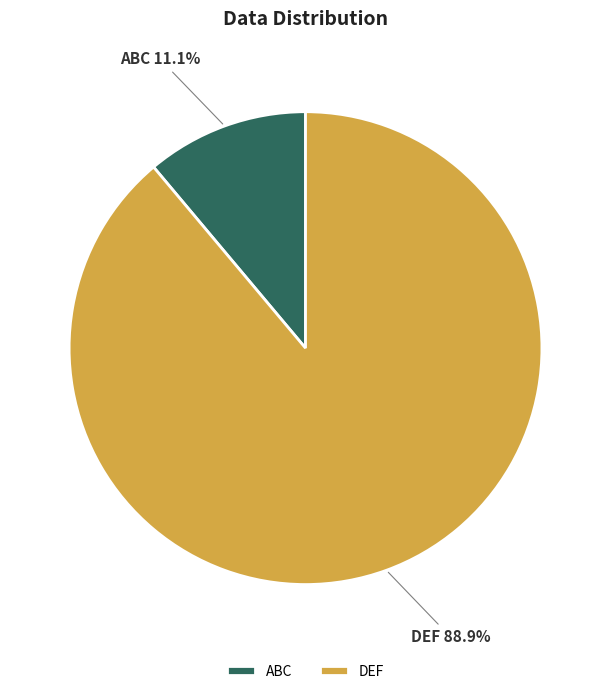

Count the number of slices in the pie.

2